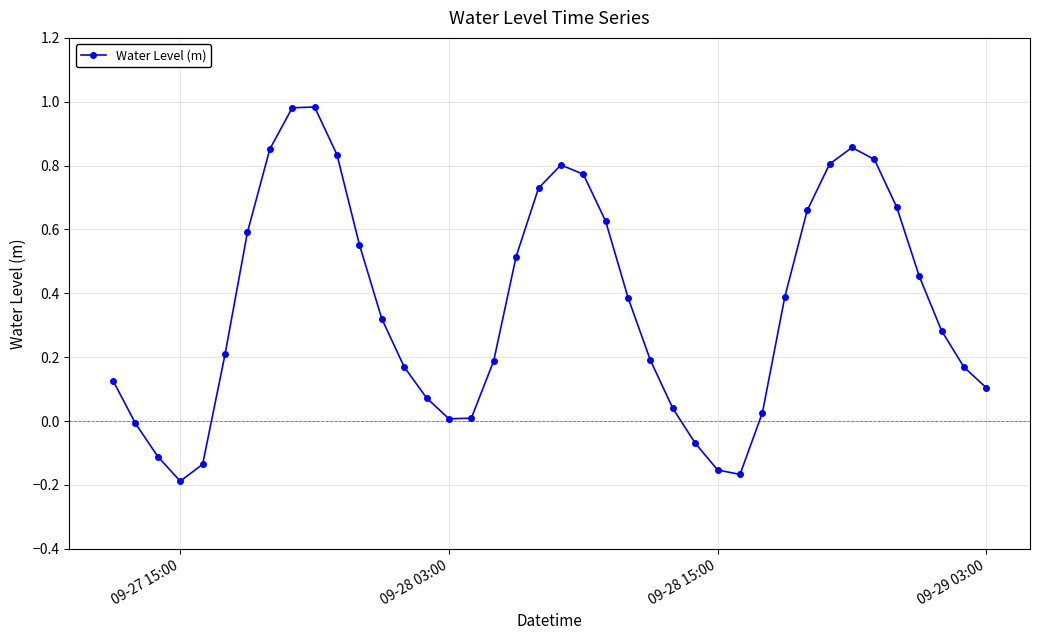

True or false: the data has more than 1 interior local peaks.

True